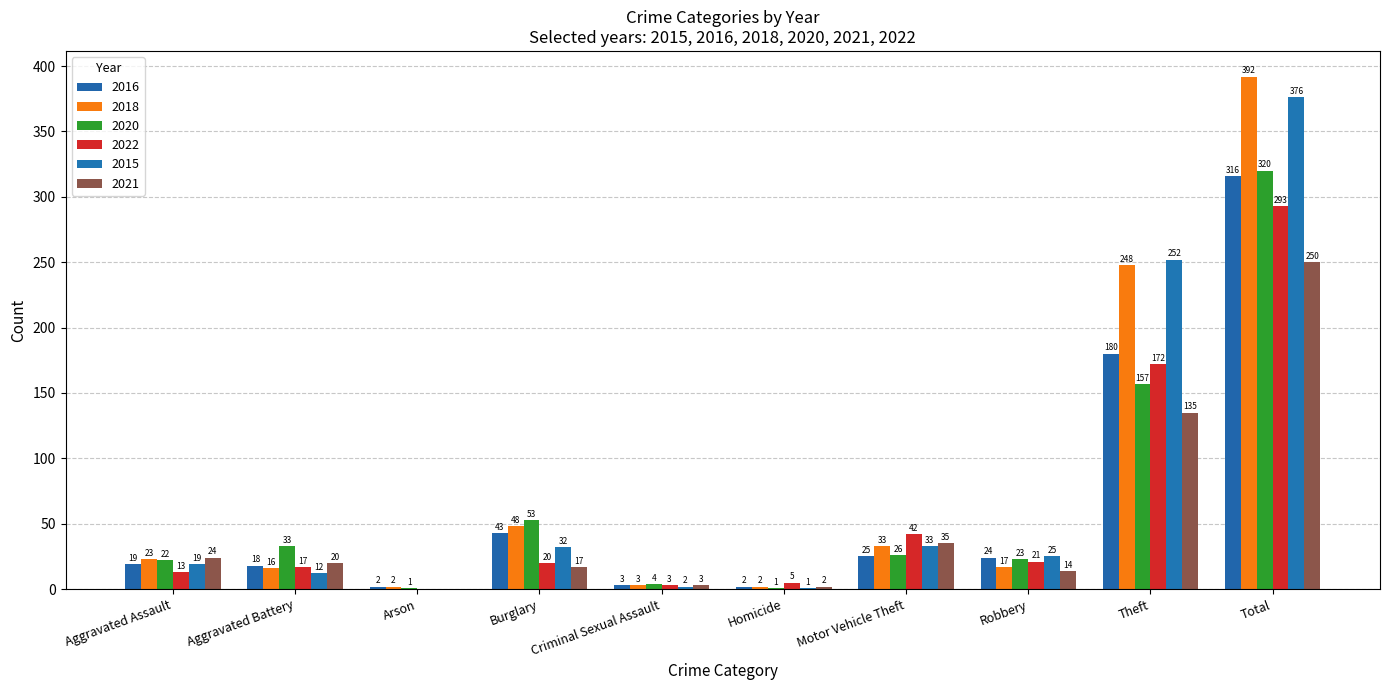

Rank the categories by 2022 value from highest to lowest.

Total, Theft, Motor Vehicle Theft, Robbery, Burglary, Aggravated Battery, Aggravated Assault, Homicide, Criminal Sexual Assault, Arson